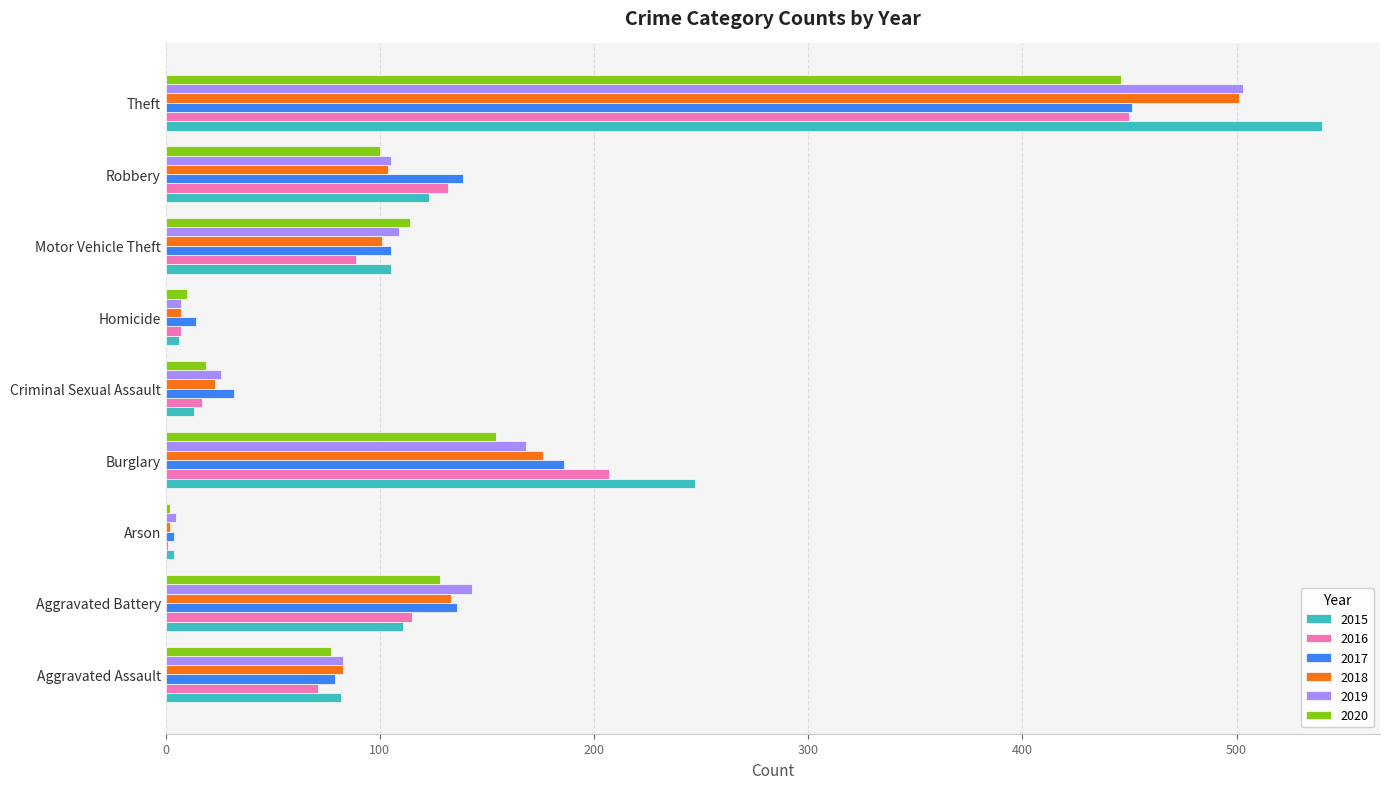

What is the total value across all series at Aggravated Battery?

766